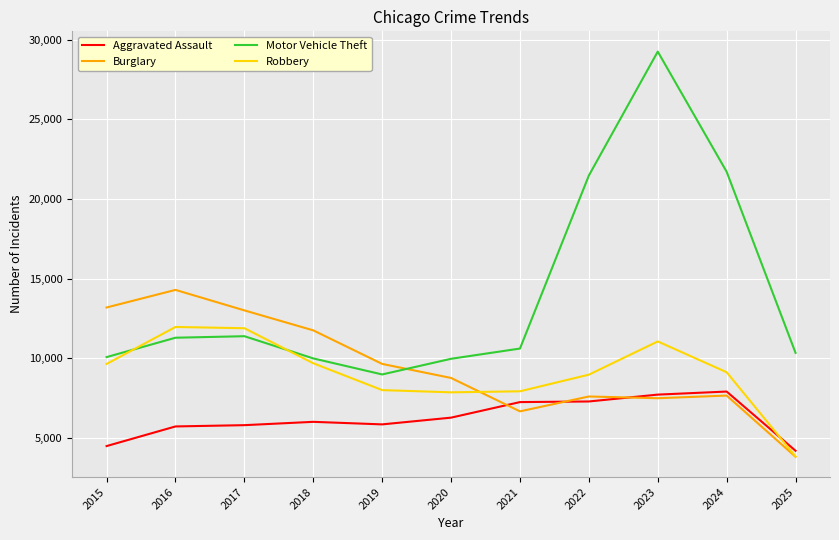

Which series has the widest spread of values?

Motor Vehicle Theft